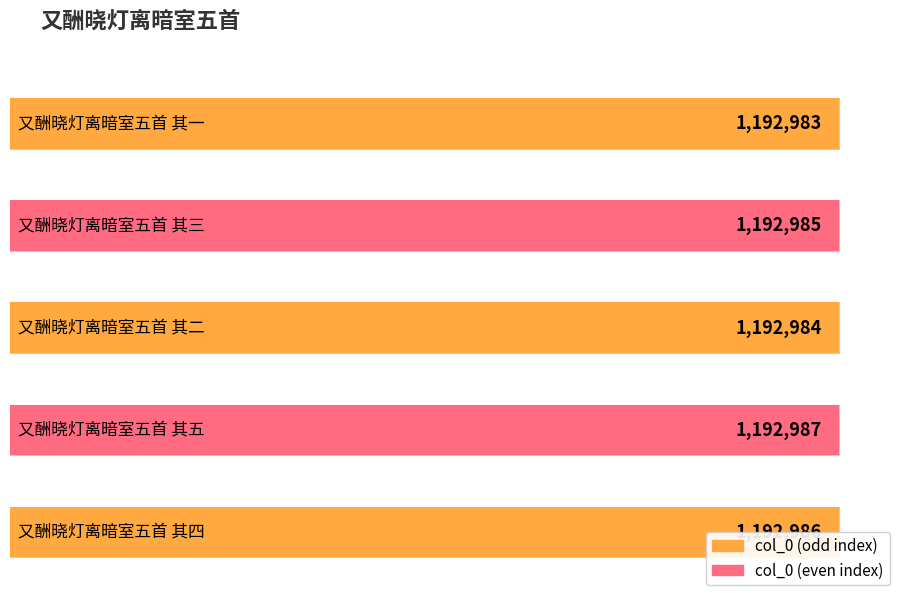

Reading left to right, list all the values displayed in this chart.

1192983	1192985	1192984	1192987	1192986